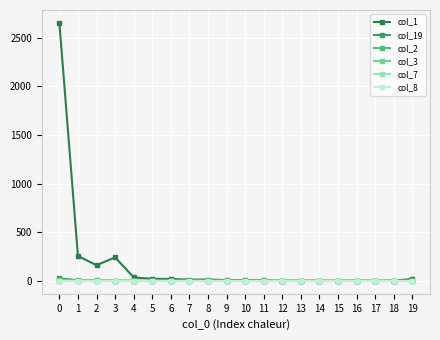

Does the chart have visible grid lines?

Yes